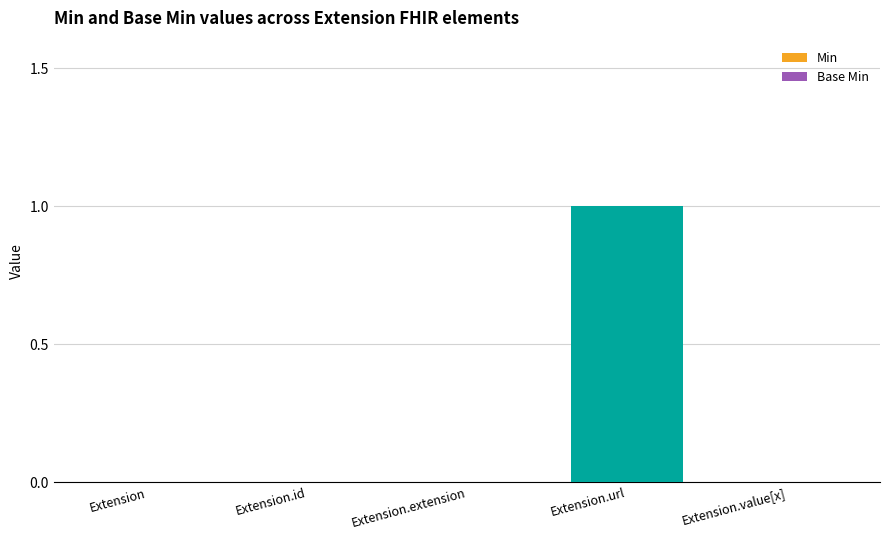

Count the number of data series in this chart.

2